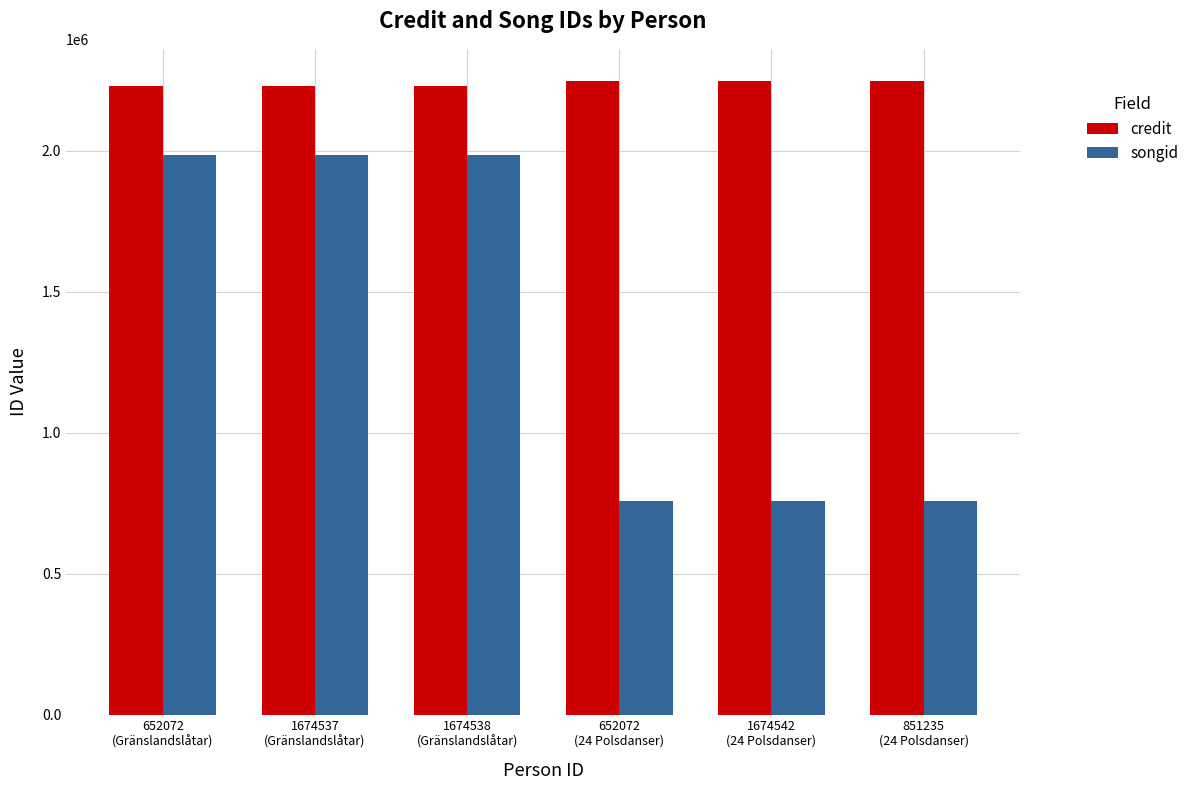

Which series changed the most between 652072
(Gränslandslåtar) and 1674542
(24 Polsdanser)?

songid